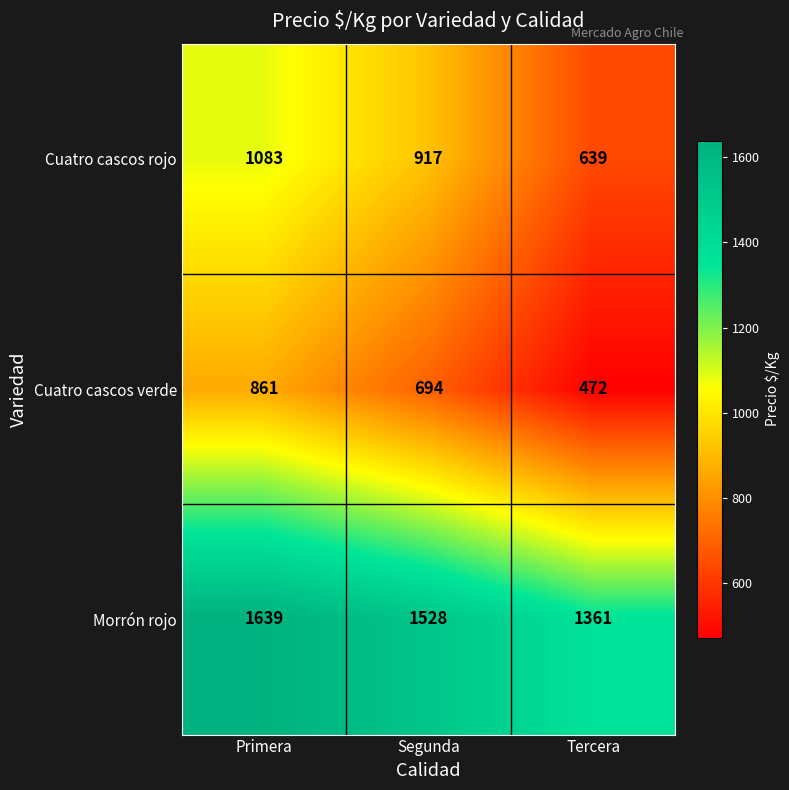

At how many categories does at least one series exceed 602?

3